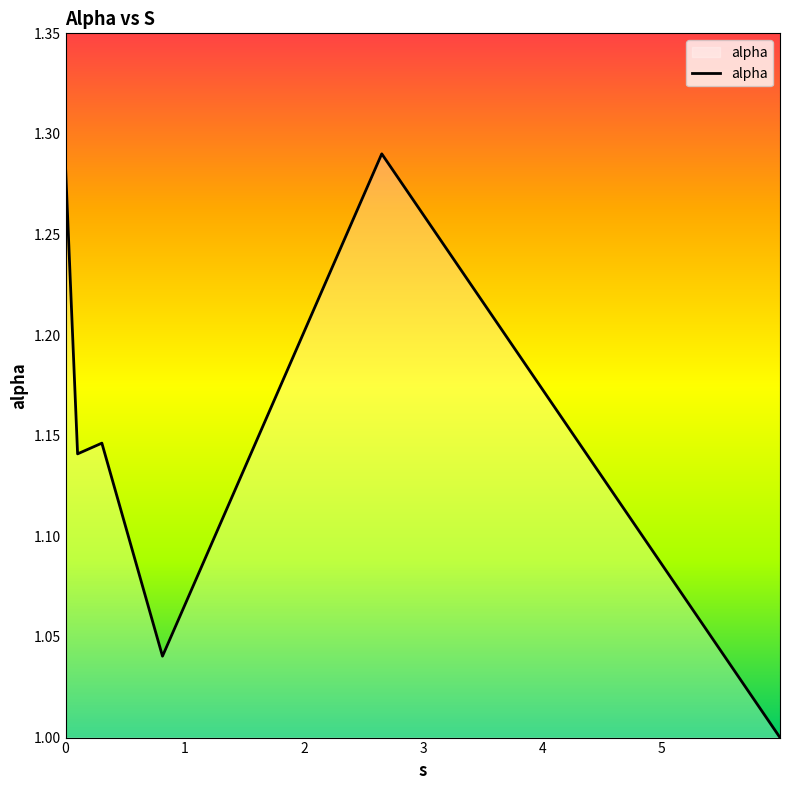

What is the sum of all values?

6.9